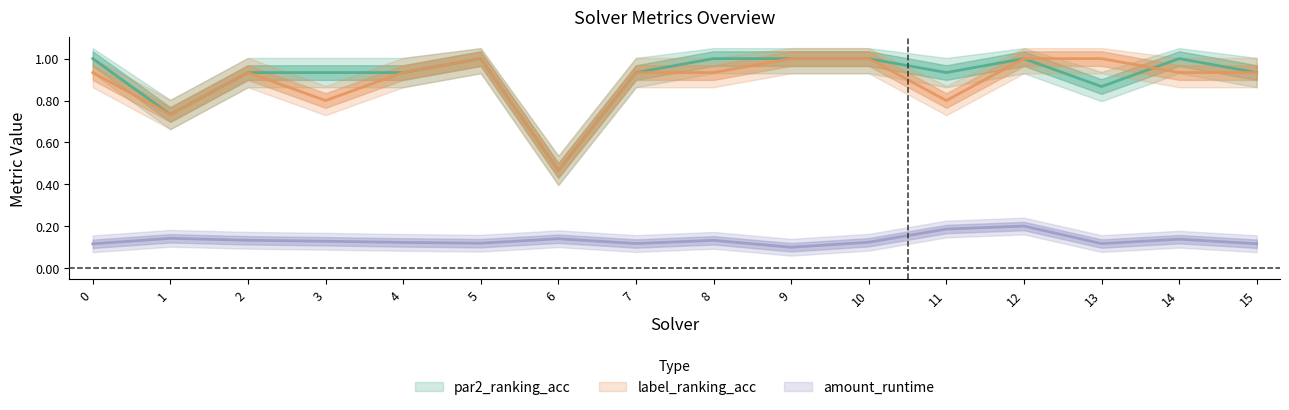

Rank the series by their maximum value, from lowest to highest.

amount_runtime, par2_ranking_acc, label_ranking_acc